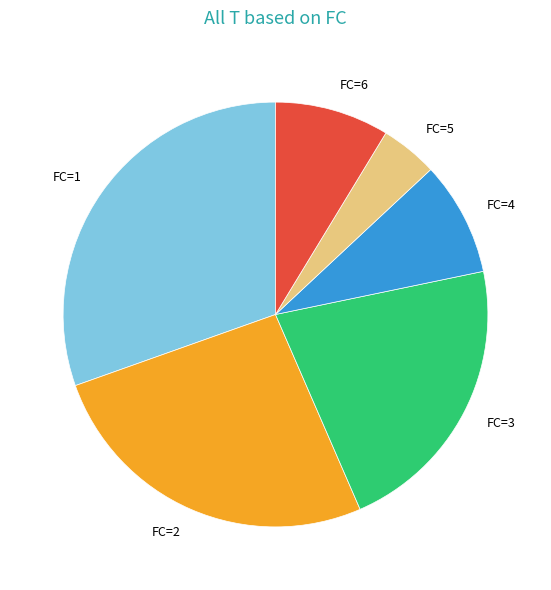

Count the number of slices in the pie.

6